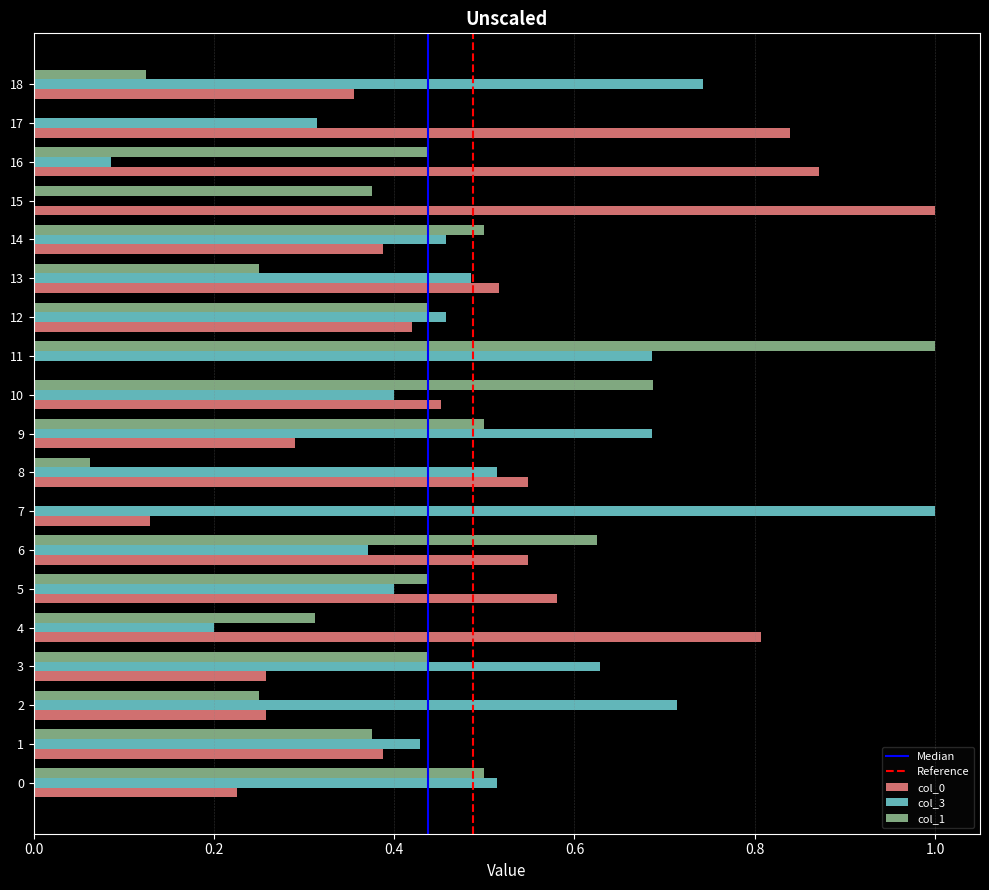

What is the greatest value displayed?

1.0